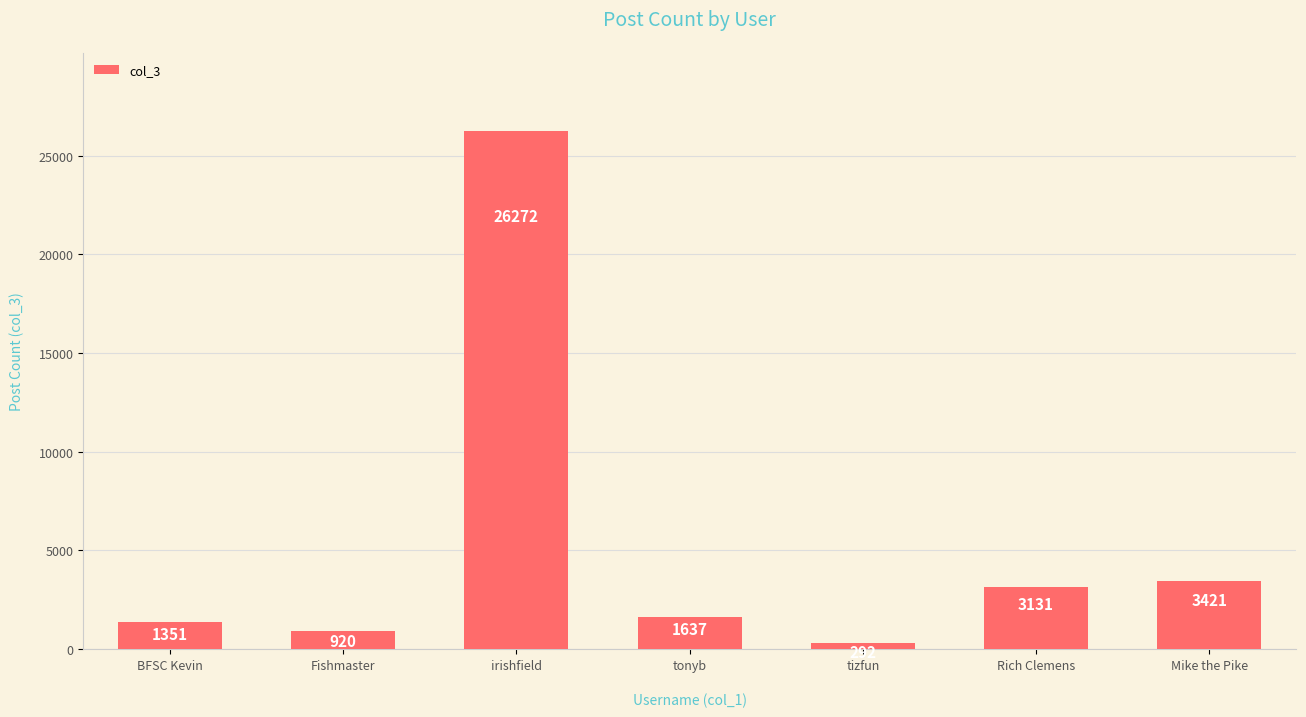

Reading left to right, list all the values displayed in this chart.

BFSC Kevin=1351	Fishmaster=920	irishfield=26272	tonyb=1637	tizfun=292	Rich Clemens=3131	Mike the Pike=3421